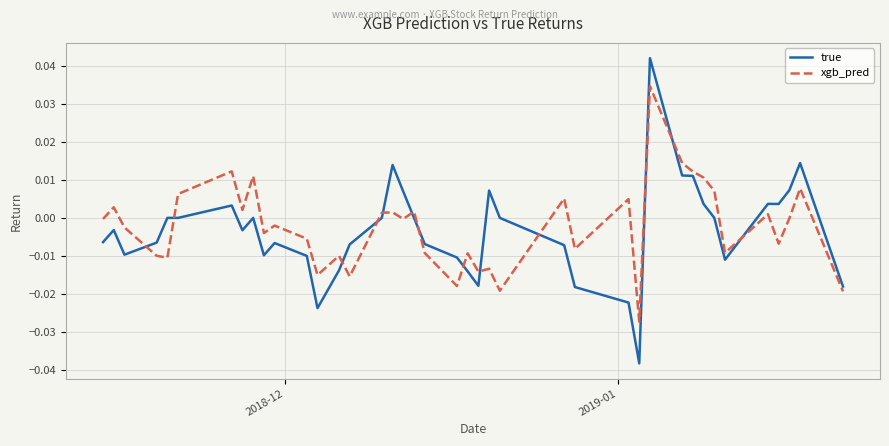

Which series has the largest total across all categories?

xgb_pred